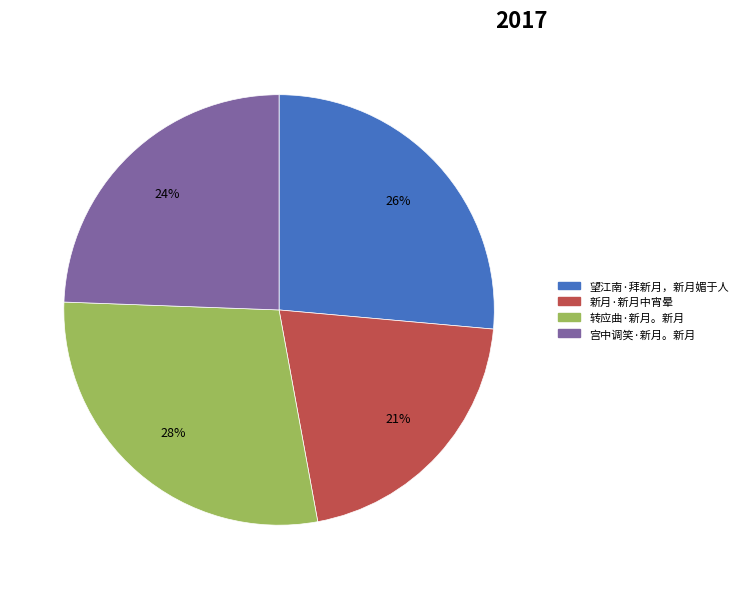

Rank the categories by value from lowest to highest.

新月·新月中宵晕, 宫中调笑·新月。新月, 望江南·拜新月，新月媚于人, 转应曲·新月。新月